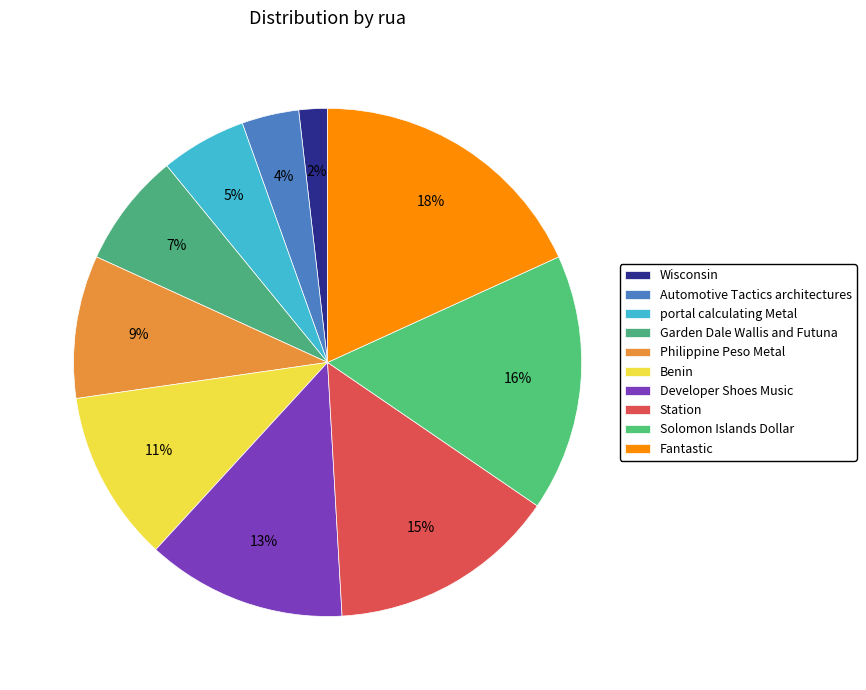

To the nearest percent, what portion does portal calculating Metal represent?

5%